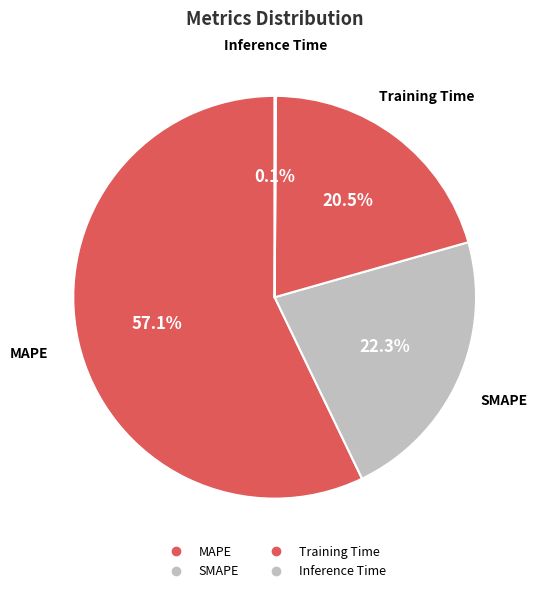

To the nearest percent, what is the difference between the largest and smallest slice percentages?

57%